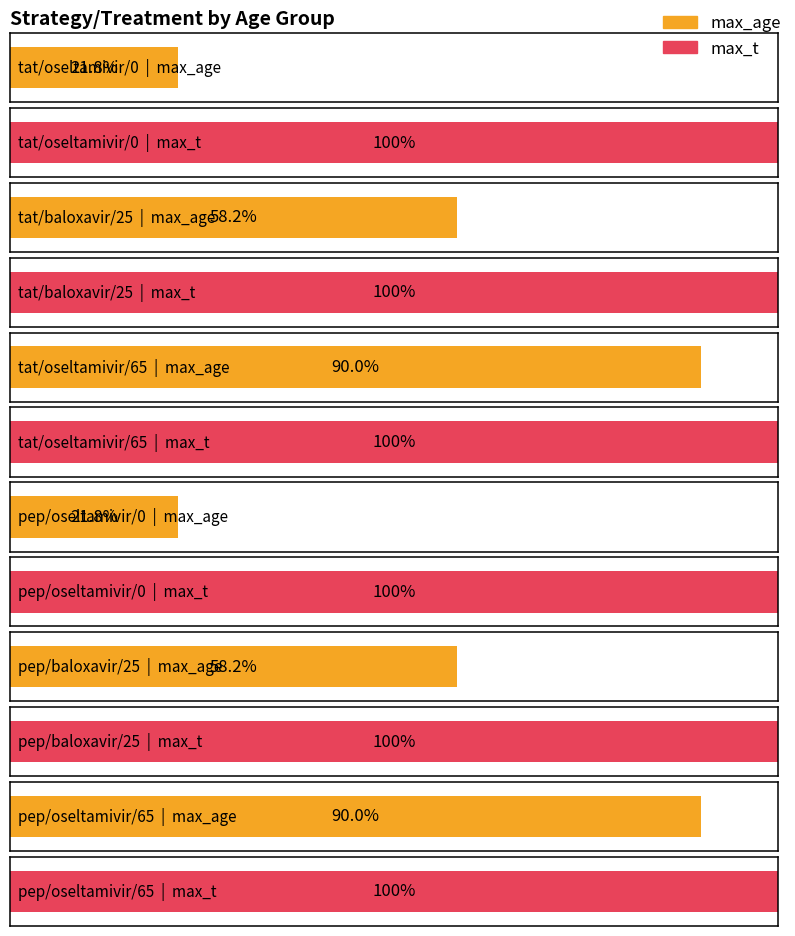

At which label is min_t closest to 0?

tat/oseltamivir/0